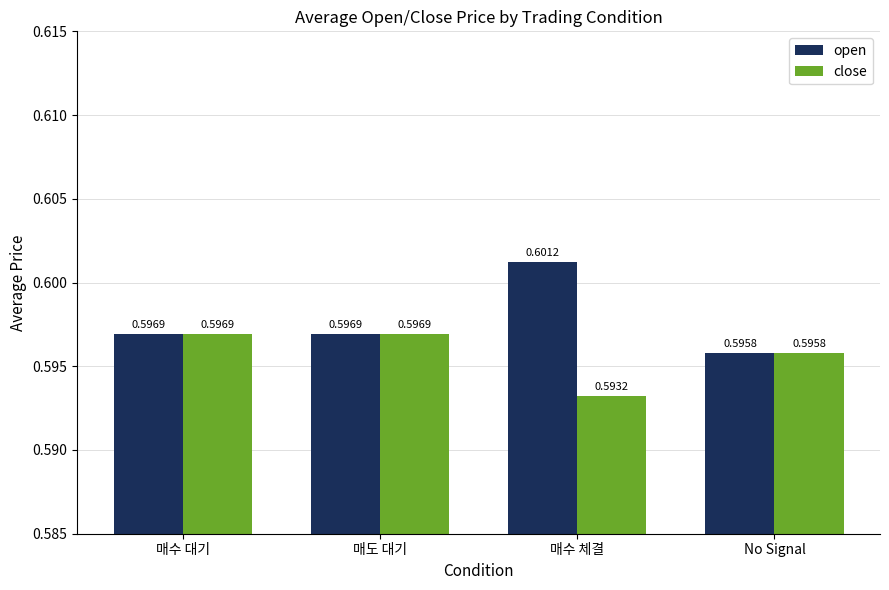

What are all the series names shown in the legend?

open, close